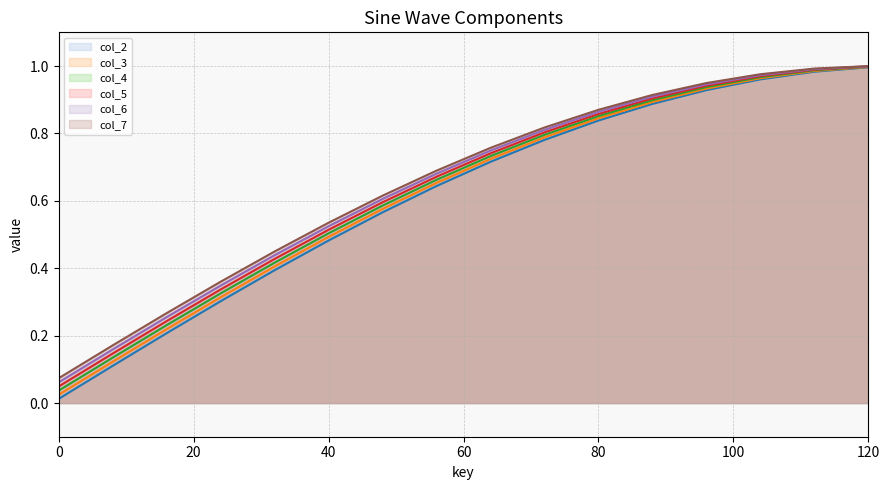

Which series has the largest total across all categories?

col_7